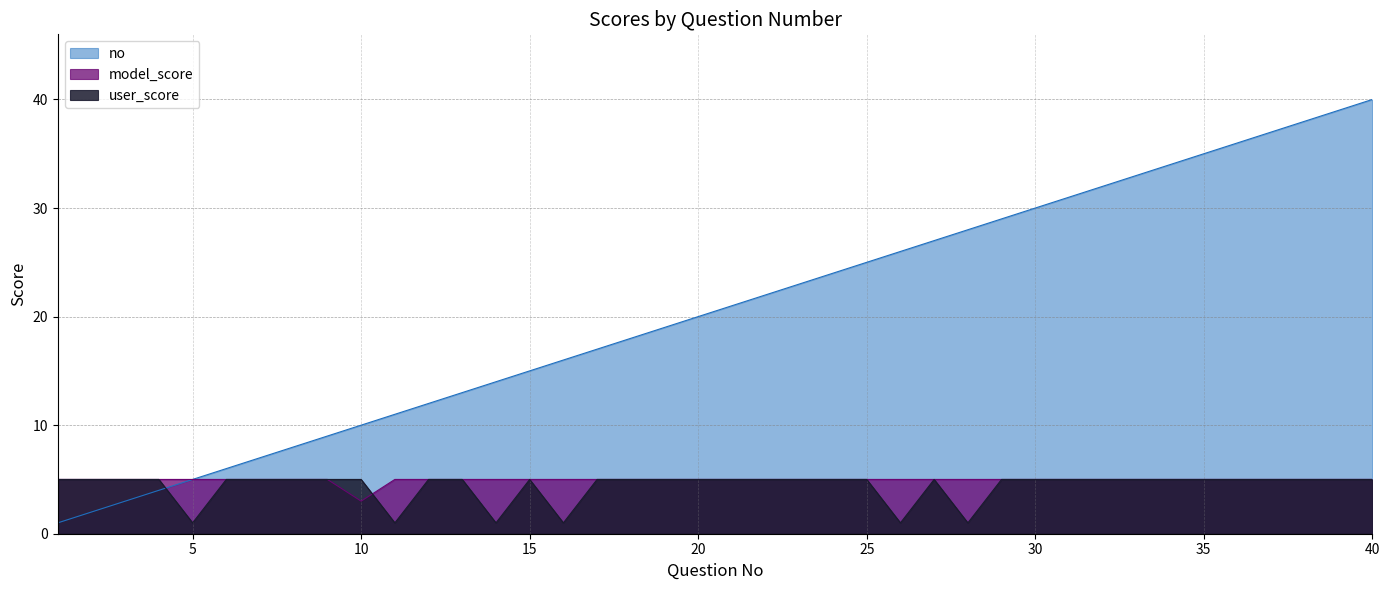

What is the total value across all series at 38?

48